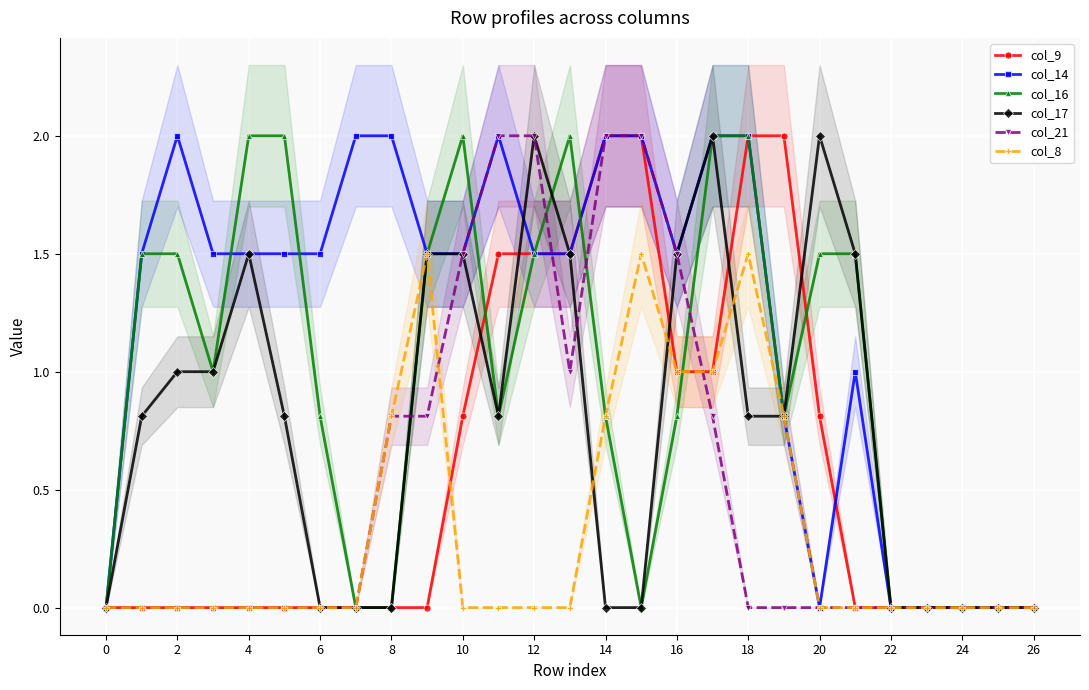

True or false: col_14 has a value of 2.1 at 16.

False